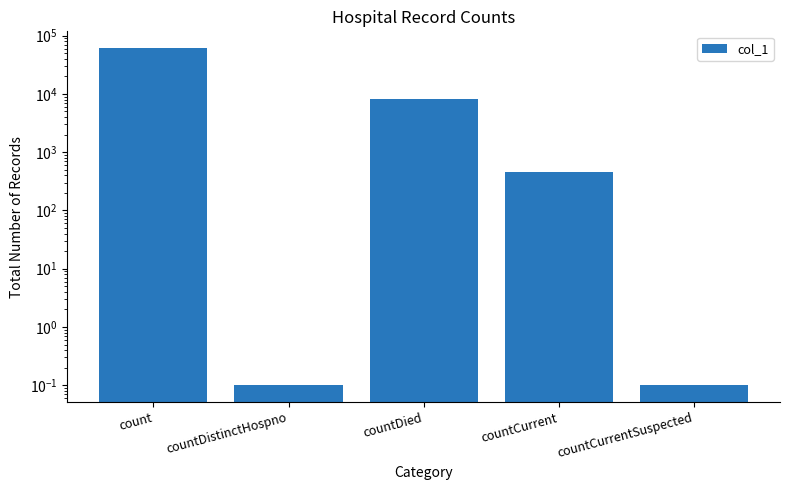

How many values exceed 450?

2